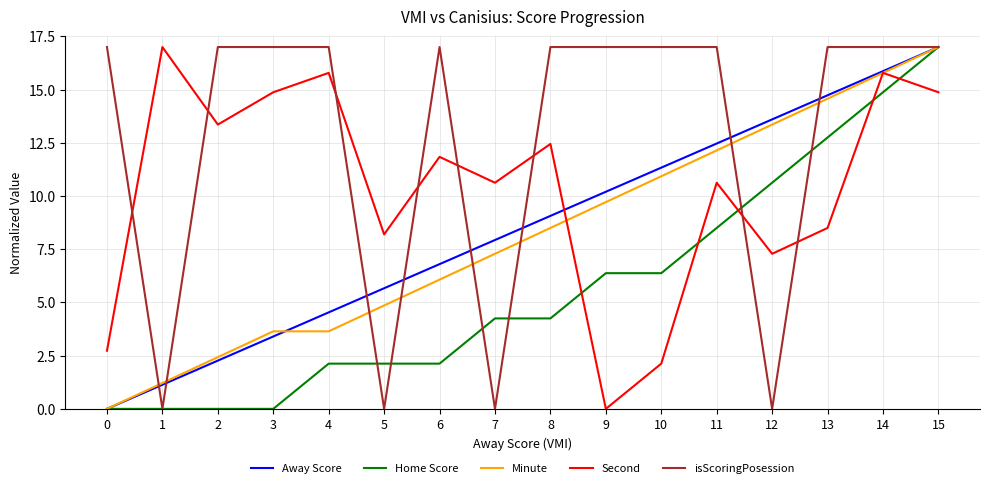

Between 2 and 12, which series saw the biggest shift?

isScoringPosession